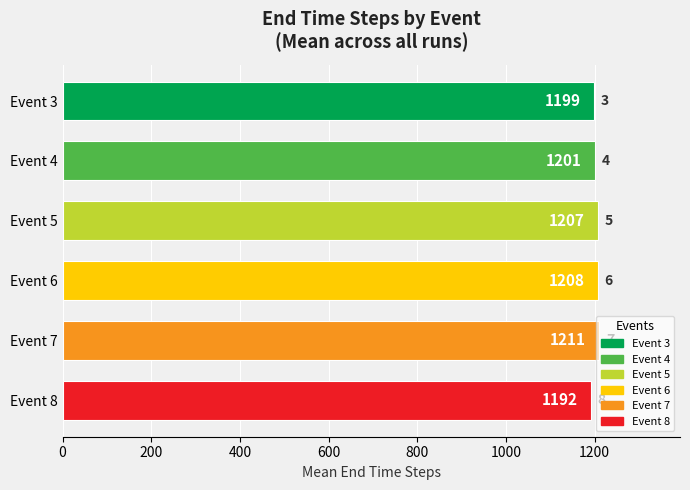

What is the difference between the maximum and minimum values?

19.3